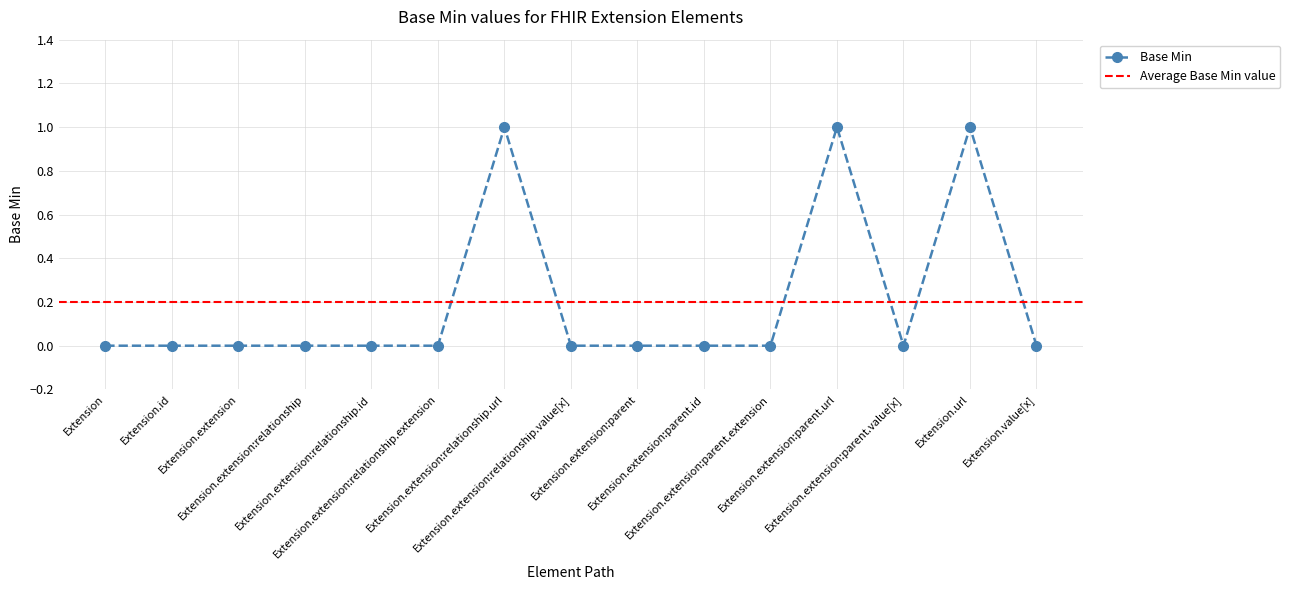

The chart shows a value of 0 at Extension.extension:parent.url. True or false?

False